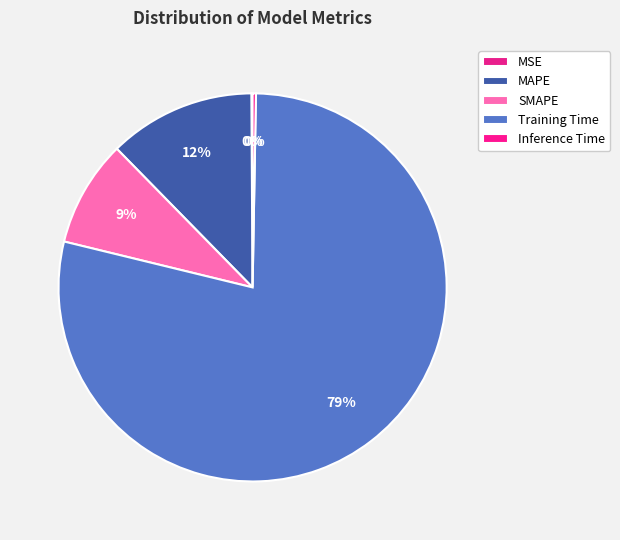

Count the number of slices in the pie.

5